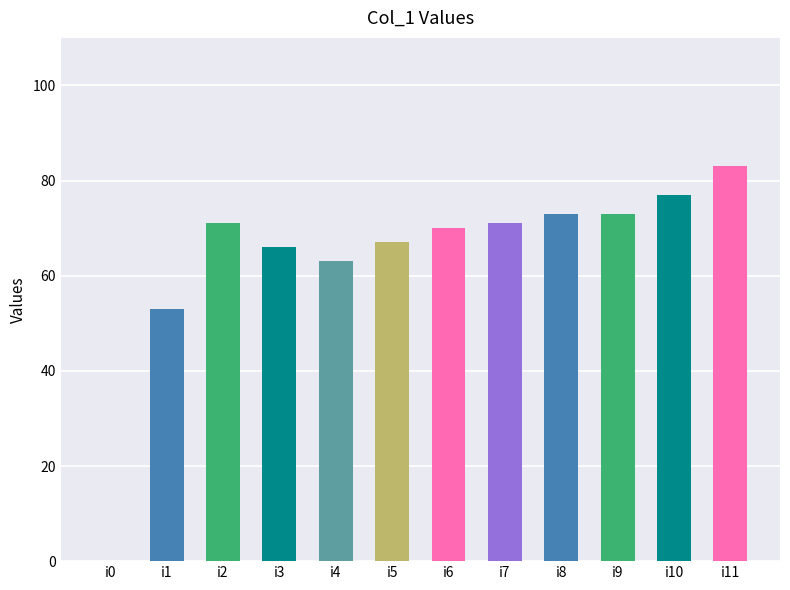

Are the bars horizontal?

No